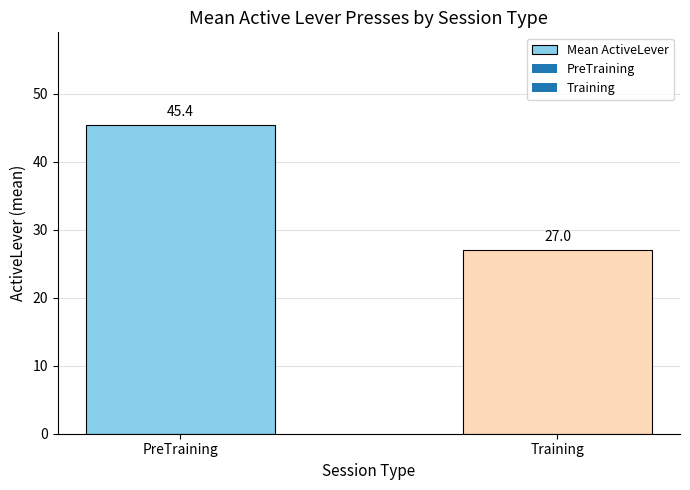

Reading right to left, what are all the values shown in this chart?

Training=27.0	PreTraining=45.4